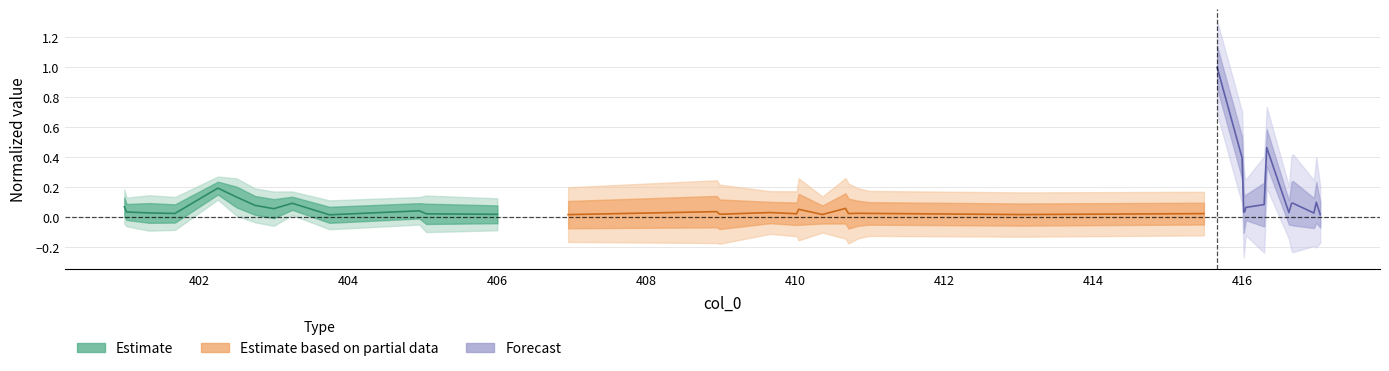

Which series has the largest total across all categories?

Forecast